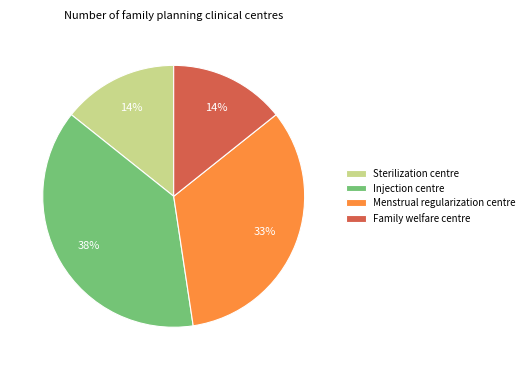

The Injection centre slice represents 38% of the pie. True or false?

True